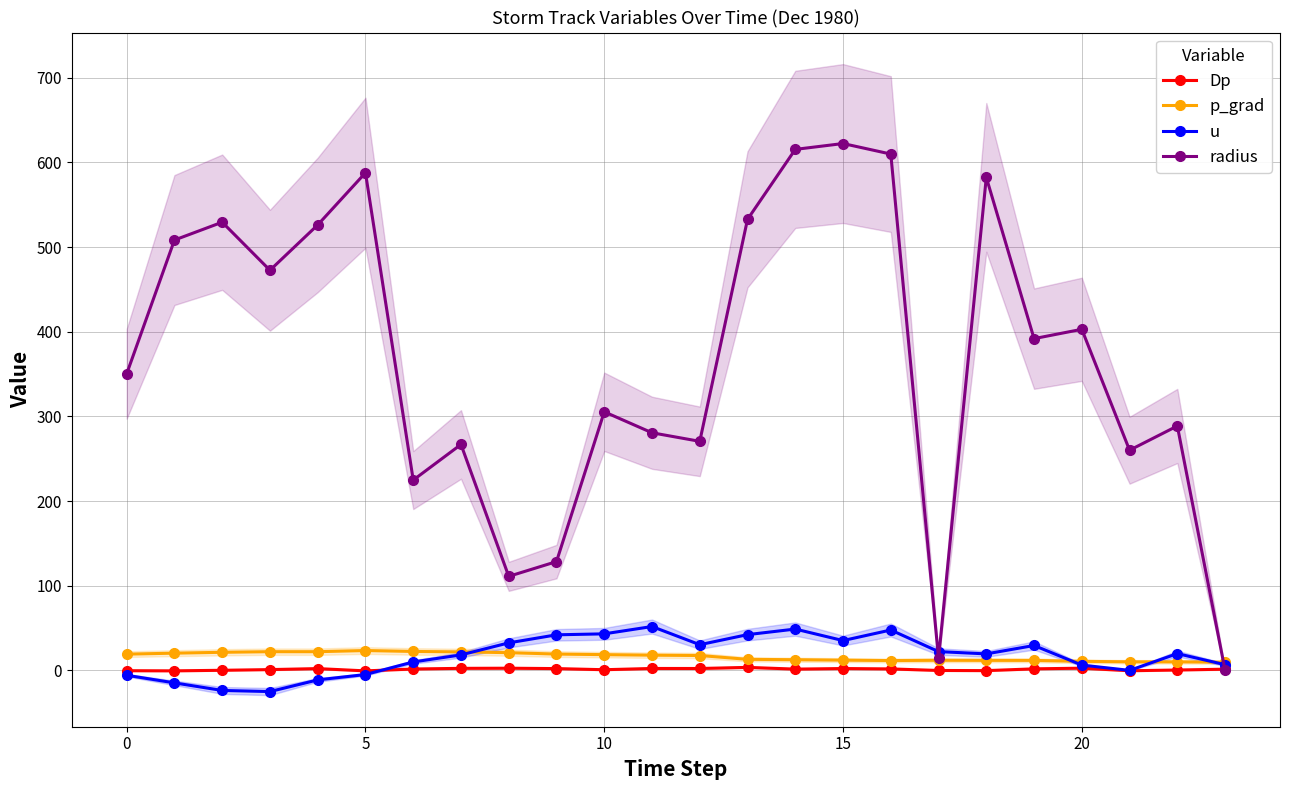

True or false: radius has more than 1 points higher than both neighbors.

True